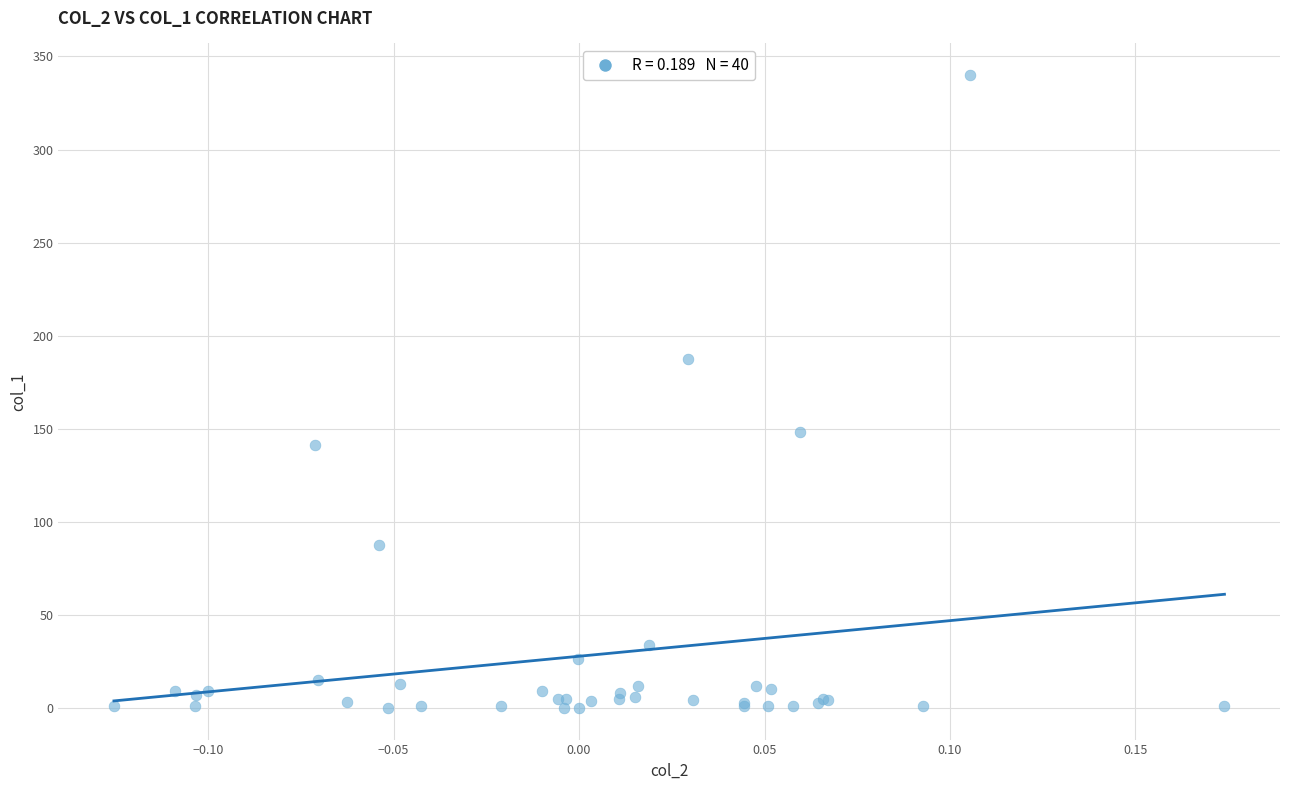

What Y value in the scatter plot is closest to 170?

187.7